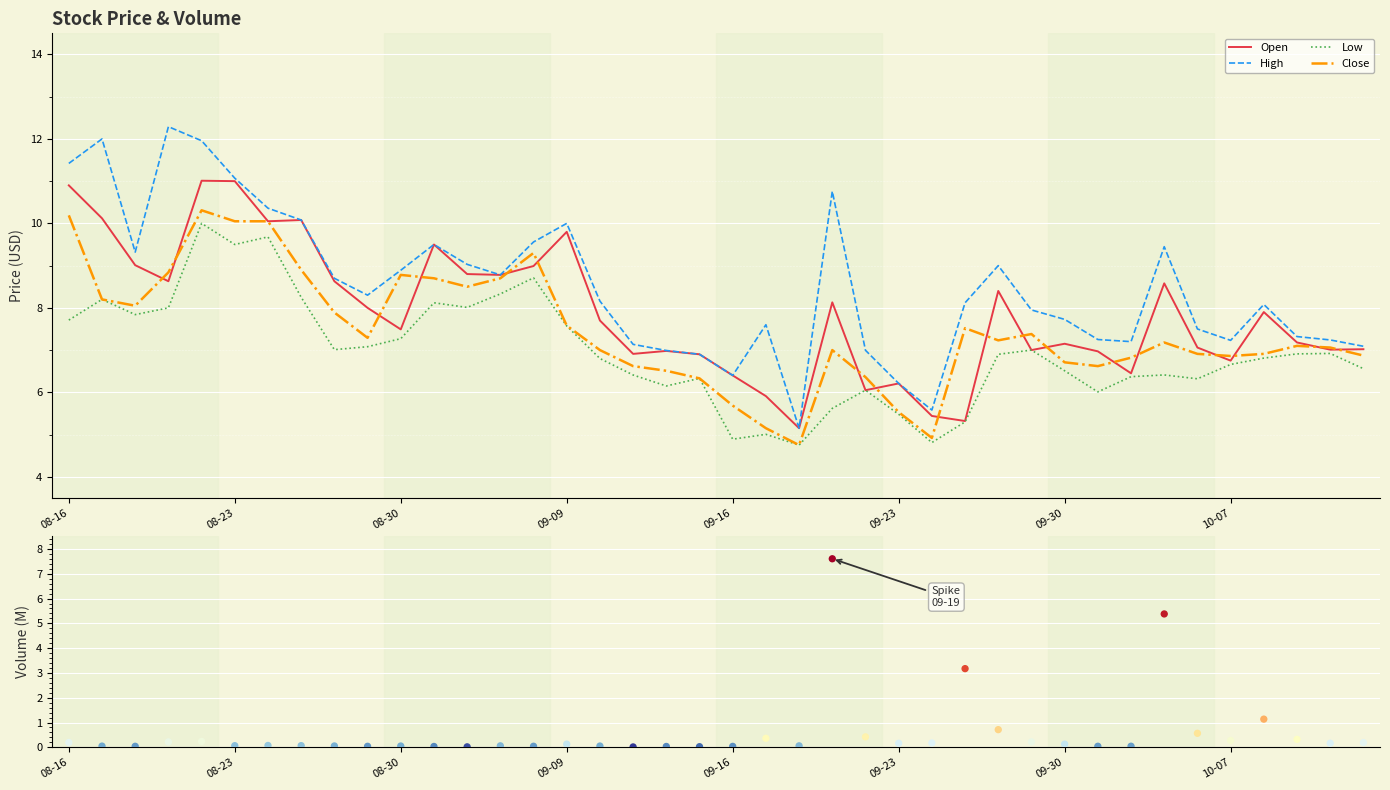

Is the value of High at 22 greater than the value of Close at 37?

No